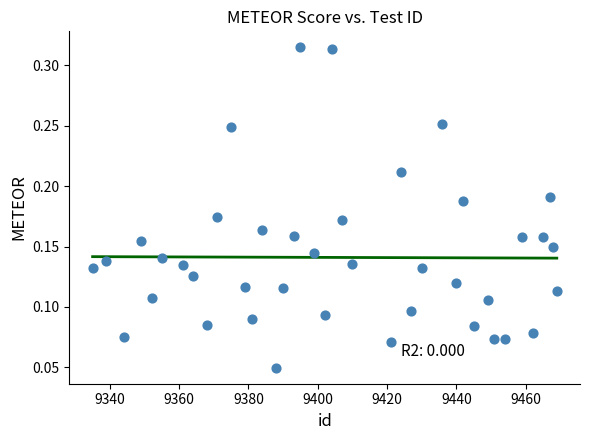

What is the range of X values (max minus min)?

134.0